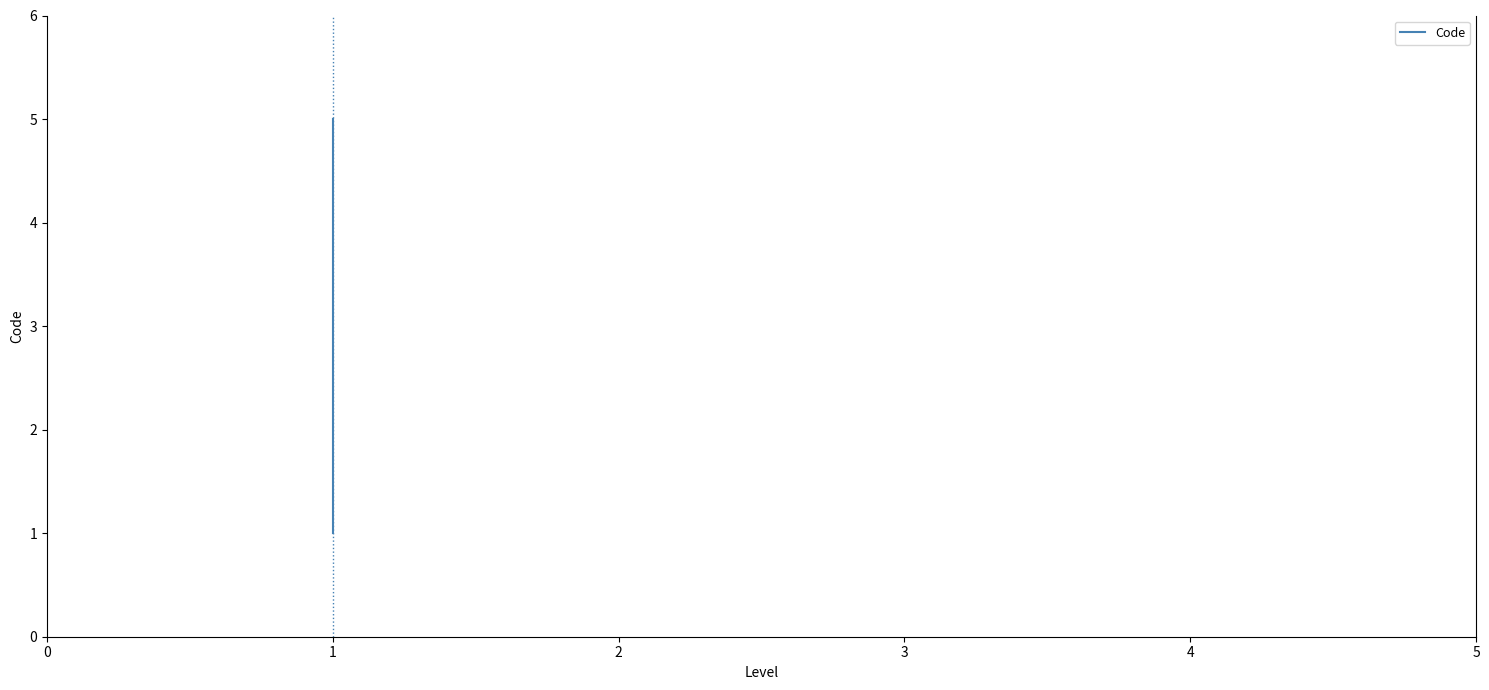

Is it true that the value at 1 is 1?

False